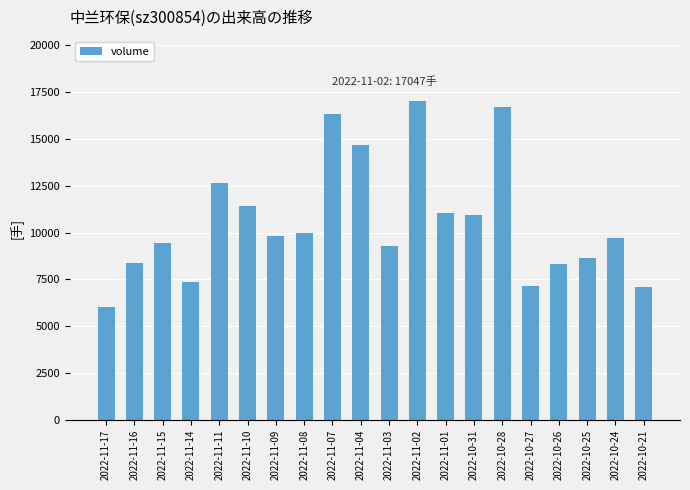

How many series are shown in this chart?

1